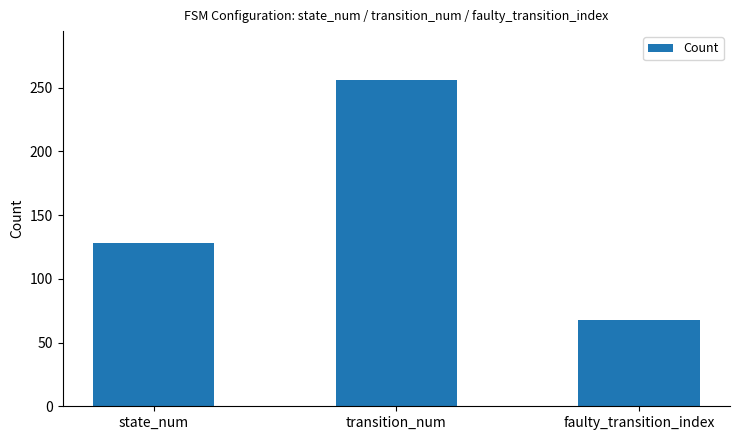

Between state_num and faulty_transition_index, which is larger?

state_num